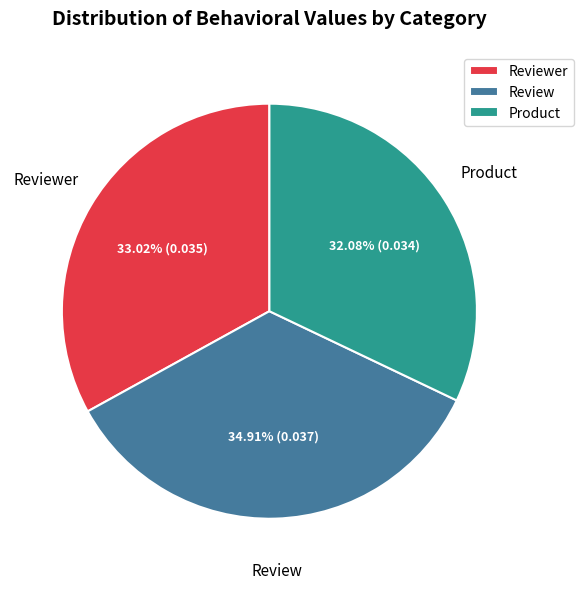

To the nearest percent, what is the difference between the largest and smallest slice percentages?

3%